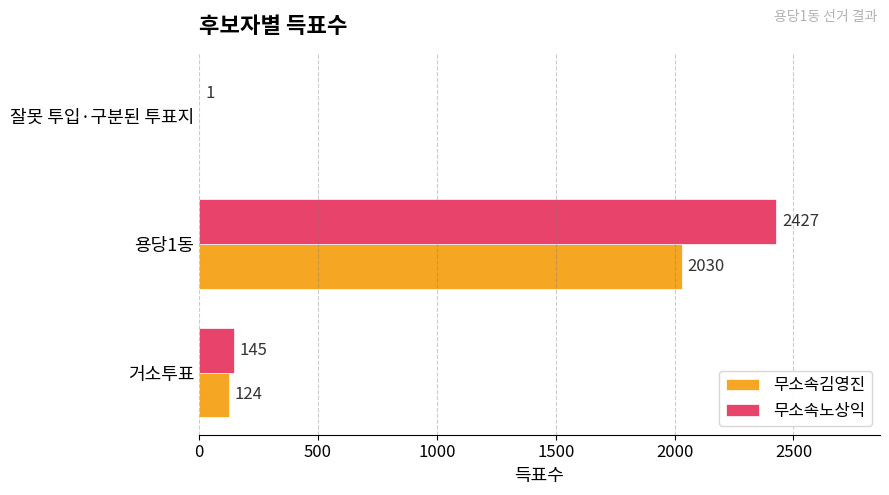

Which series has the largest total across all categories?

무소속노상익